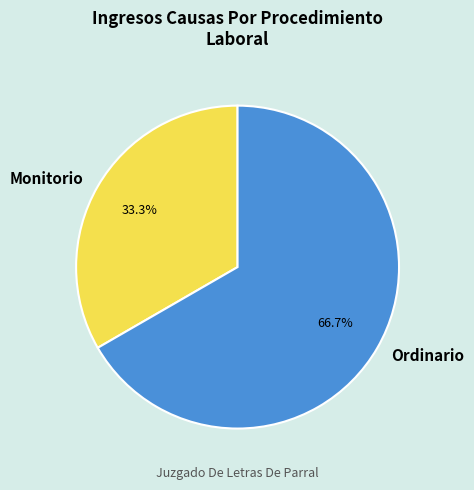

Does any single category account for the majority?

Yes